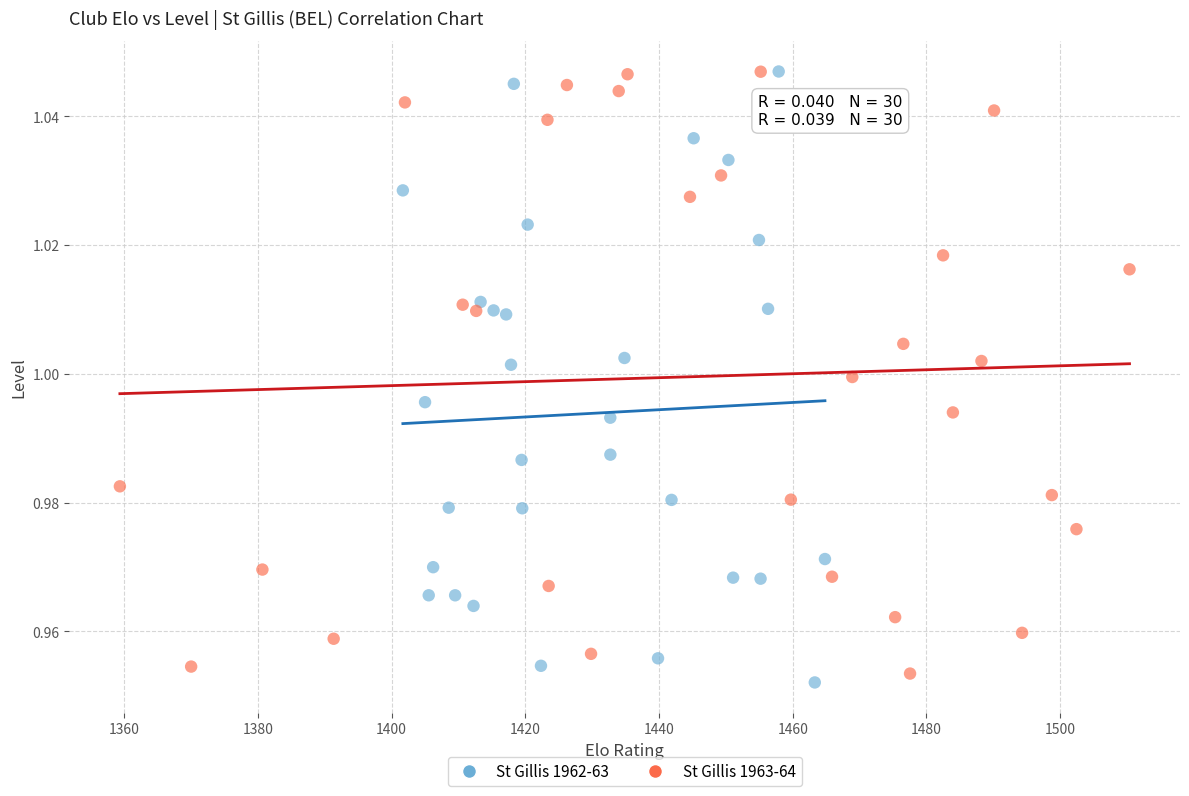

Which series has the widest spread of Y values?

St Gillis 1962-63